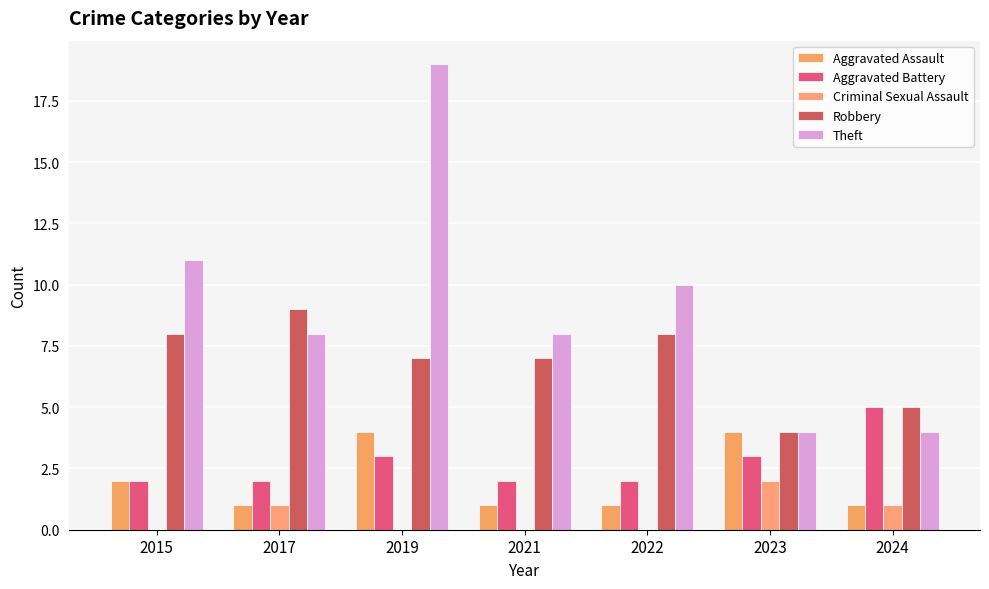

Count the Robbery values in the range 5 to 8.

5